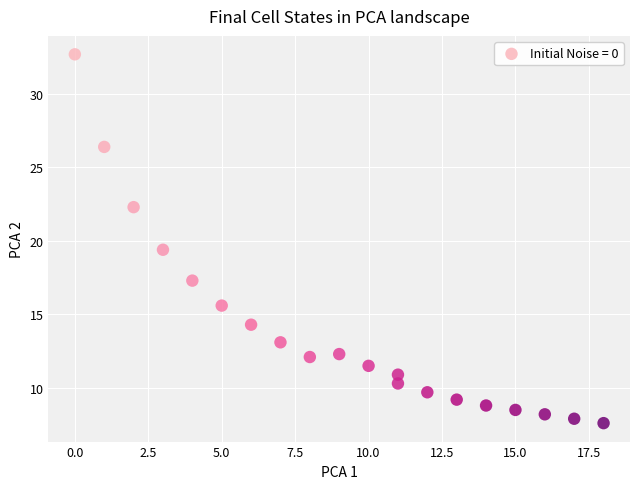

What is the range of Y values (max minus min)?

25.1